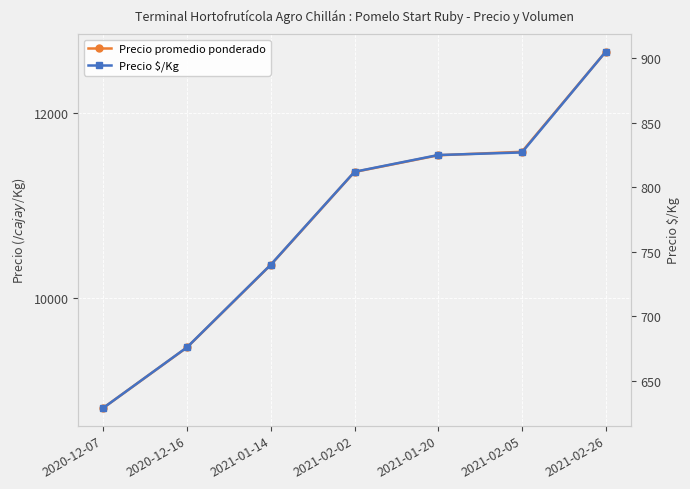

Between 2020-12-07 and 2020-12-16, which series saw the biggest shift?

Precio promedio ponderado